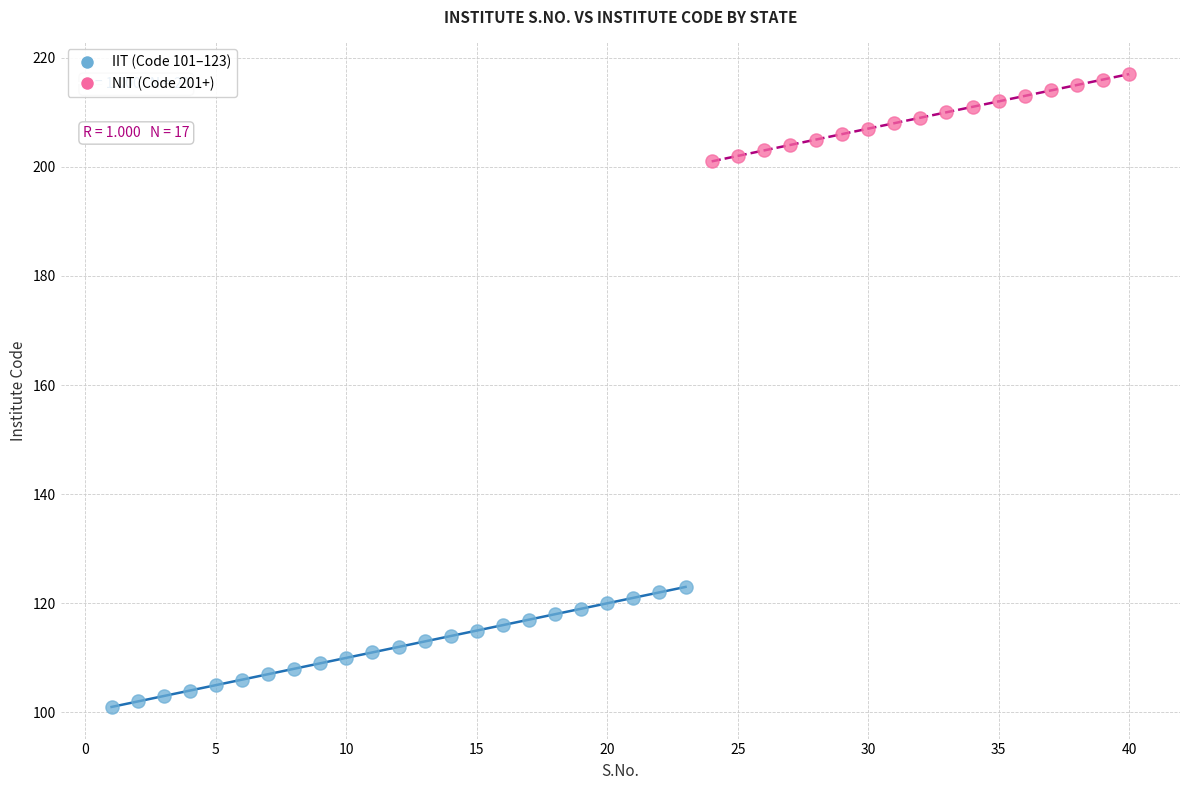

What are all the series names shown in the legend?

IIT (Code 101–123), NIT (Code 201+)